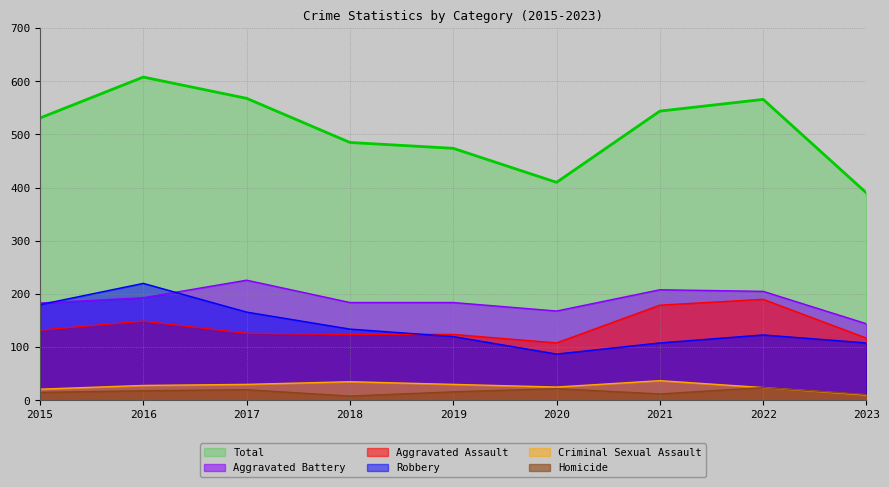

What is the sum of all Aggravated Battery values?

1695